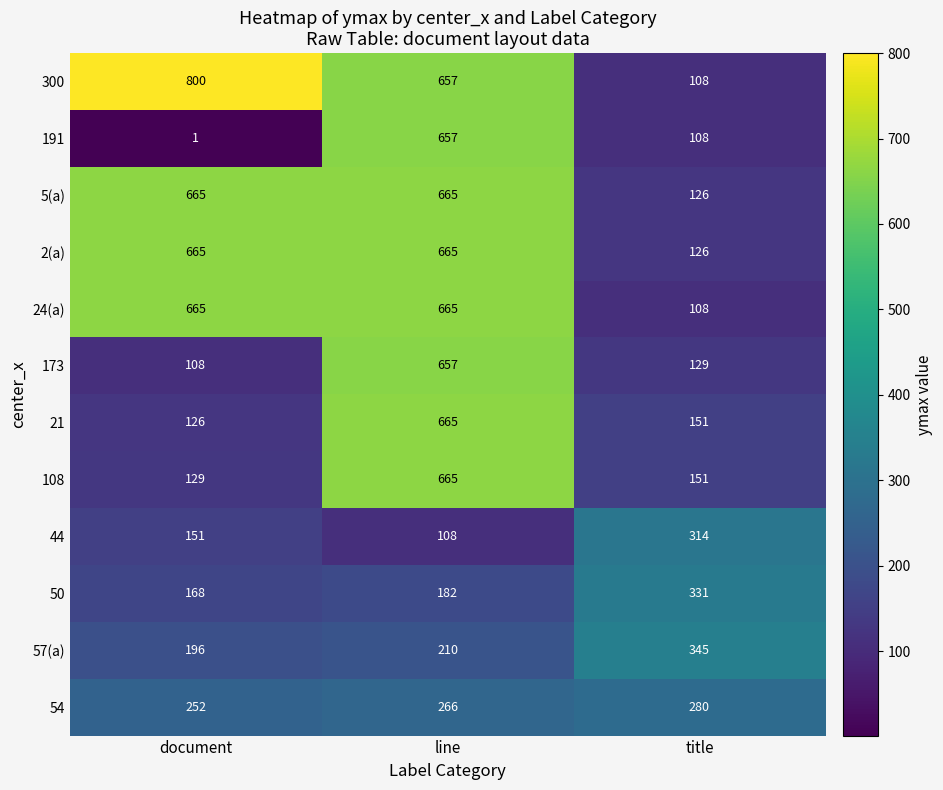

What is the minimum value for 108?

129